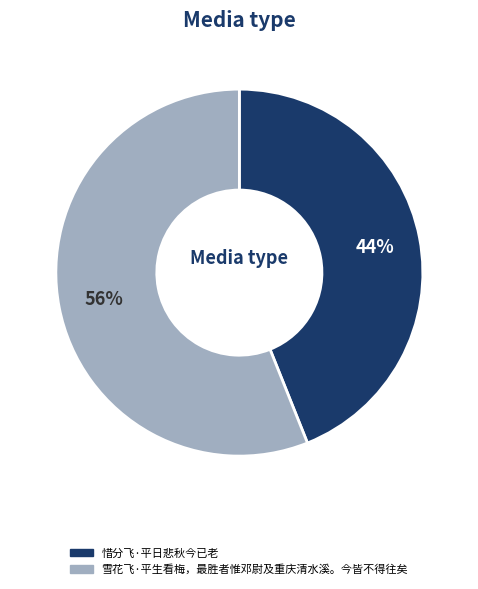

True or false: 雪花飞·平生看梅，最胜者惟邓尉及重庆清水溪。今皆不得往矣 accounts for 56% of the total.

True